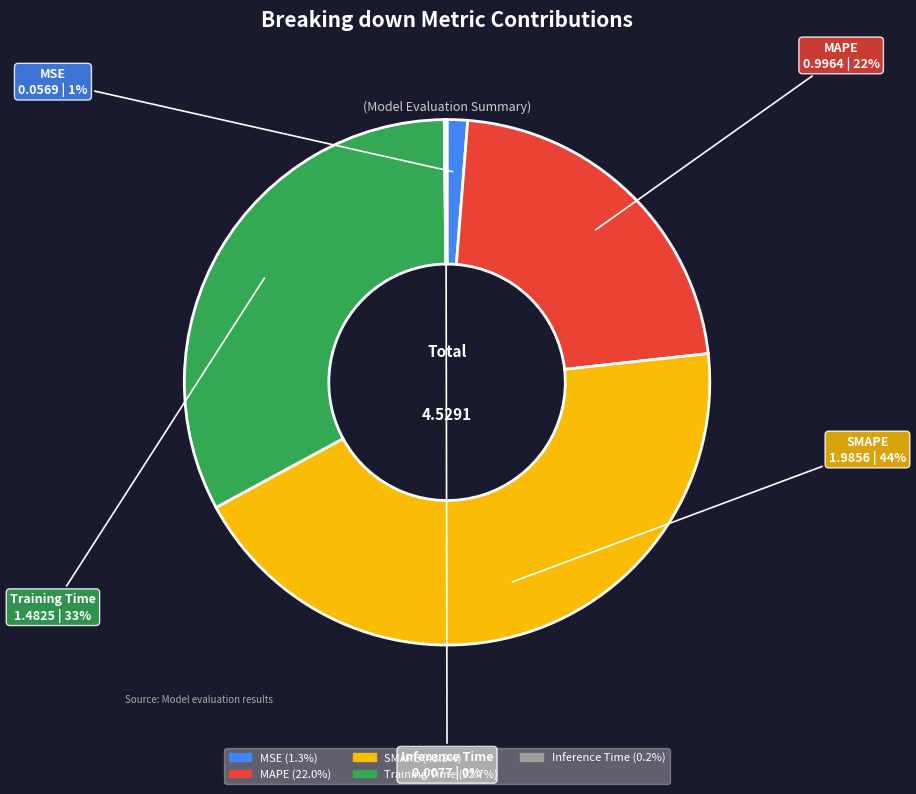

Is it true that MSE is 13% of the pie?

False